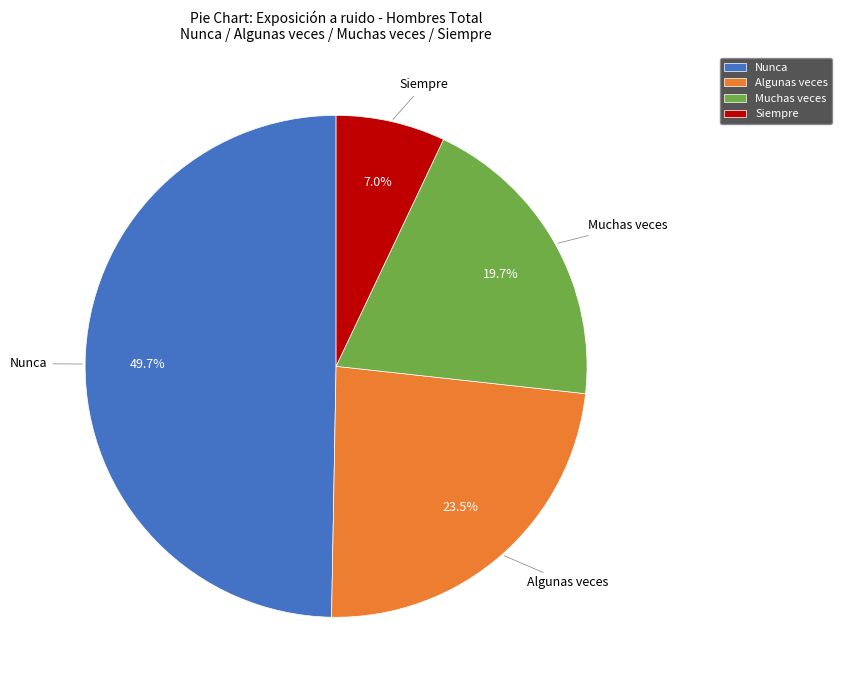

Is the sum of Muchas veces and Algunas veces greater than half?

No